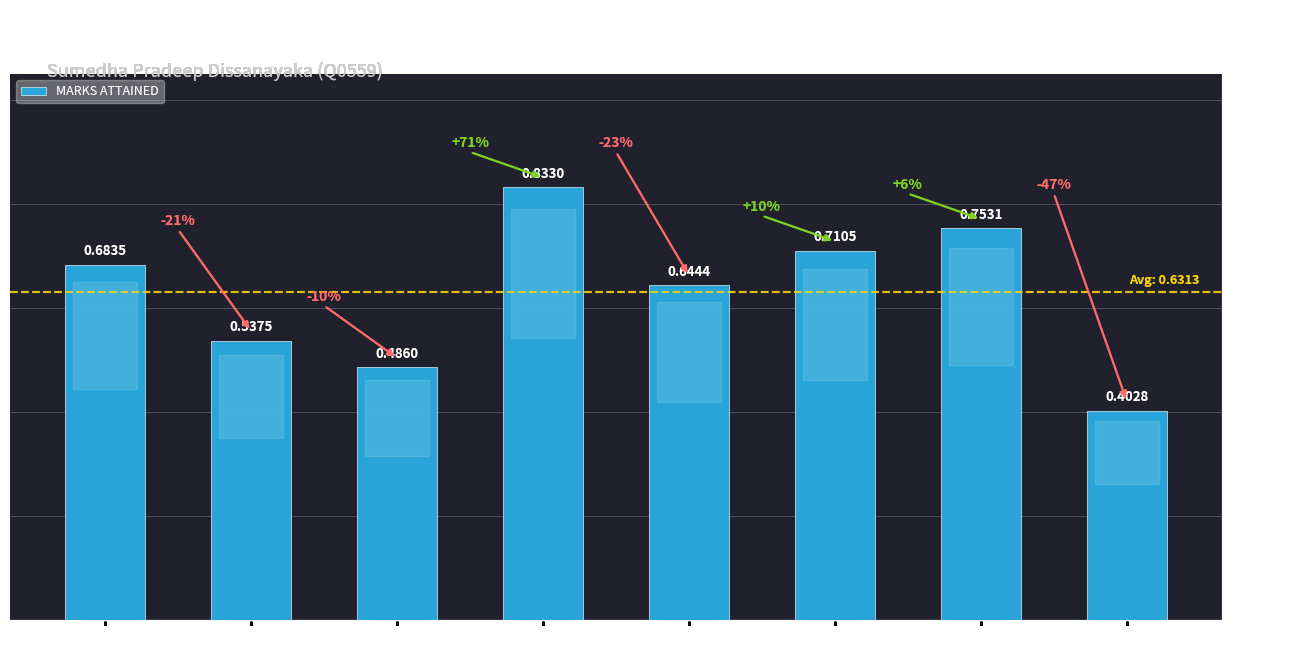

What is the sum of all values?

5.1